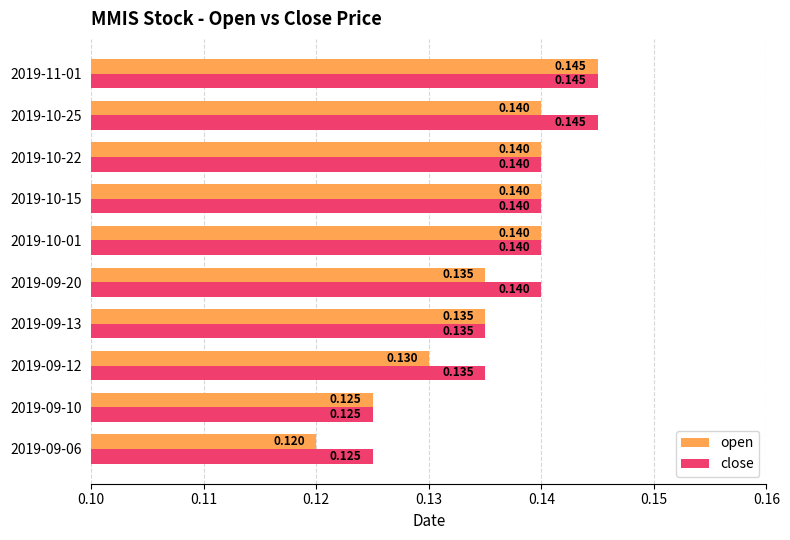

Which series has the largest total across all categories?

close